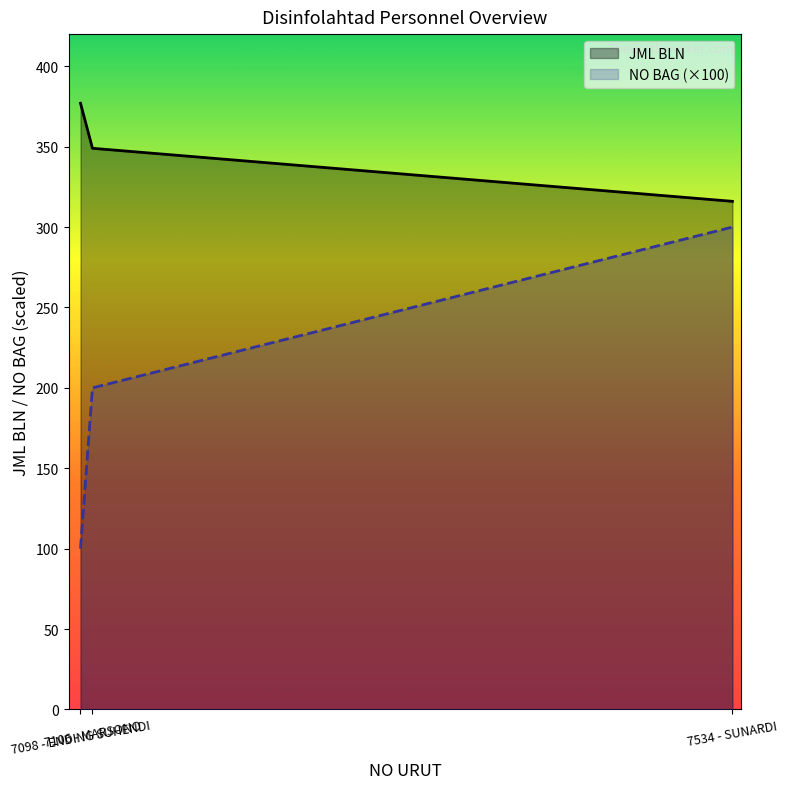

Rank the series by their maximum value, from lowest to highest.

NO BAG (×100), JML BLN